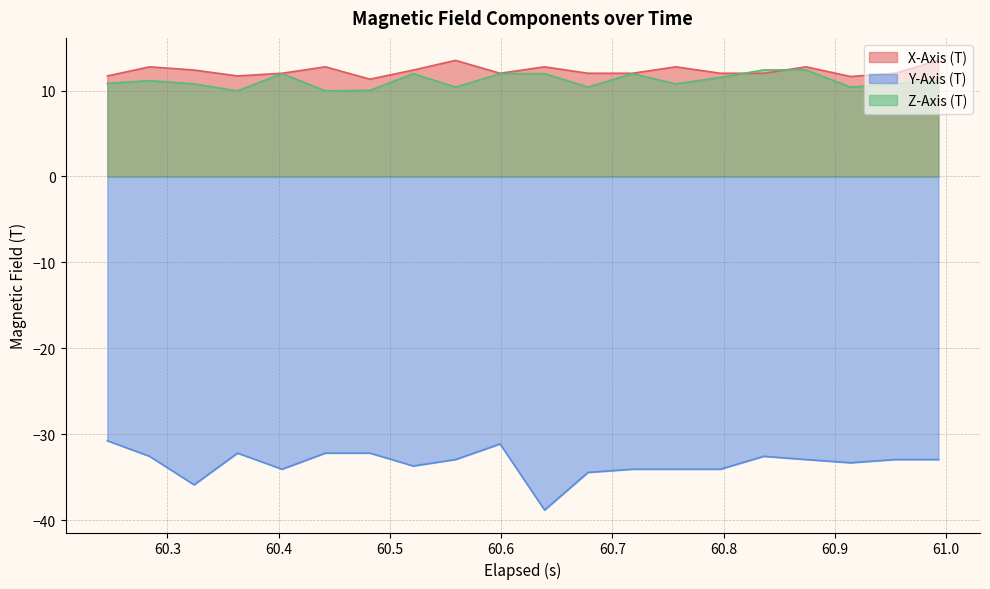

True or false: Y-Axis (T) and Z-Axis (T) intersect in this chart.

False